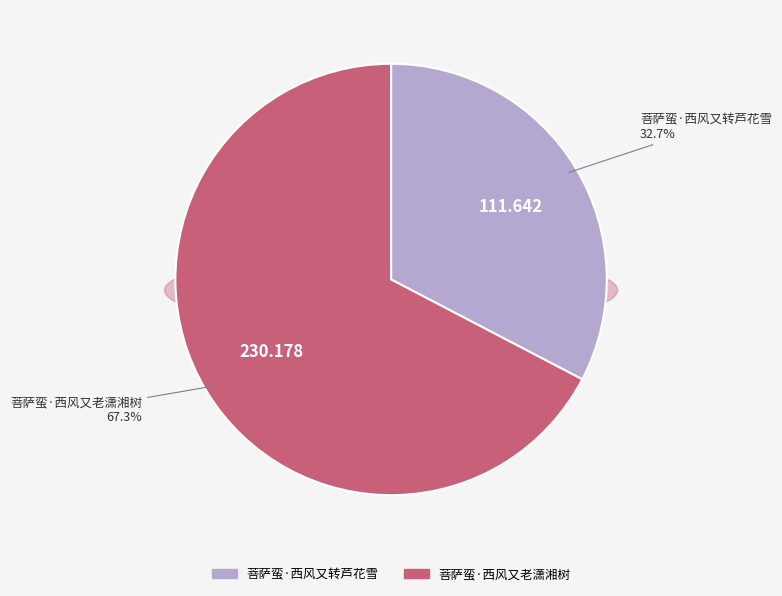

The 菩萨蛮·西风又转芦花雪 slice represents 25% of the pie. True or false?

False